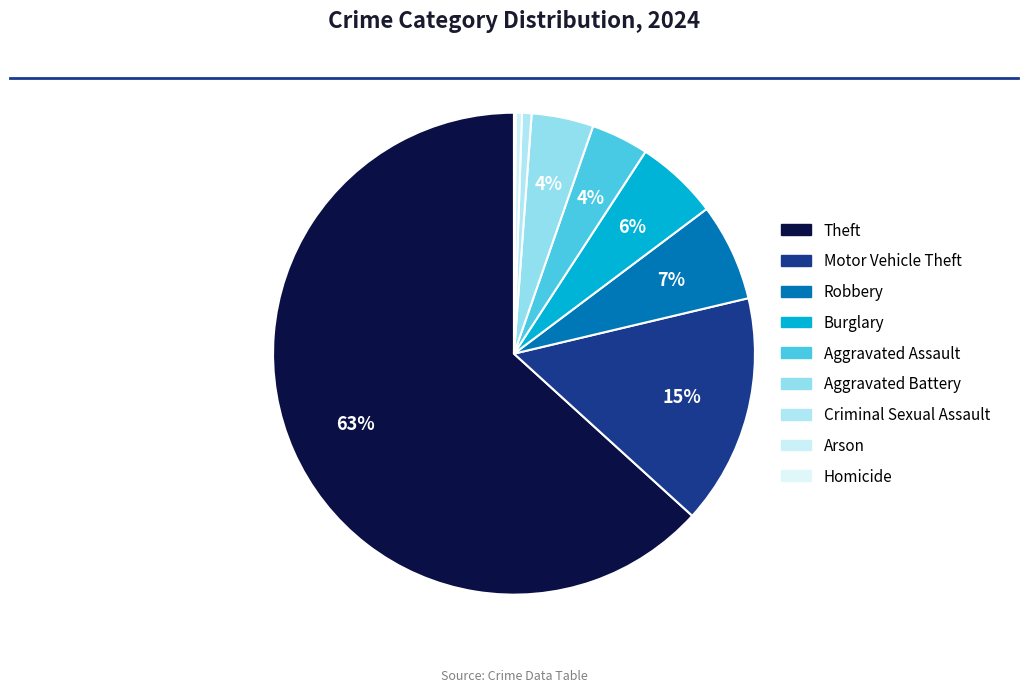

To the nearest percent, what is the combined percentage of Homicide and Aggravated Assault?

4%